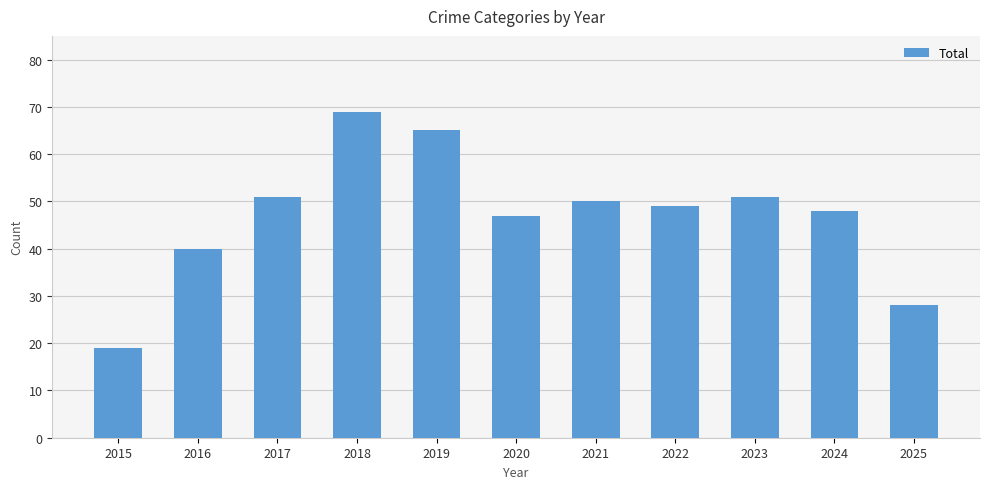

What is the difference between the second highest and minimum values?

46